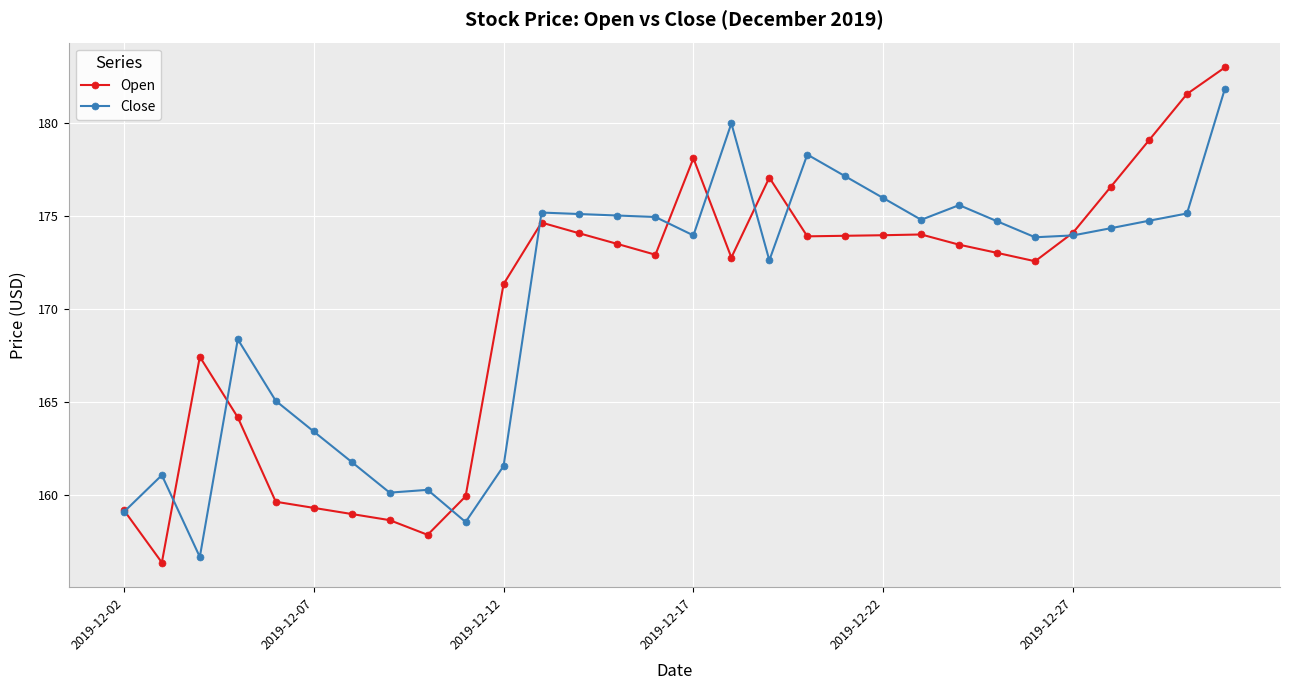

List the series in order of their peak value, highest first.

Open, Close